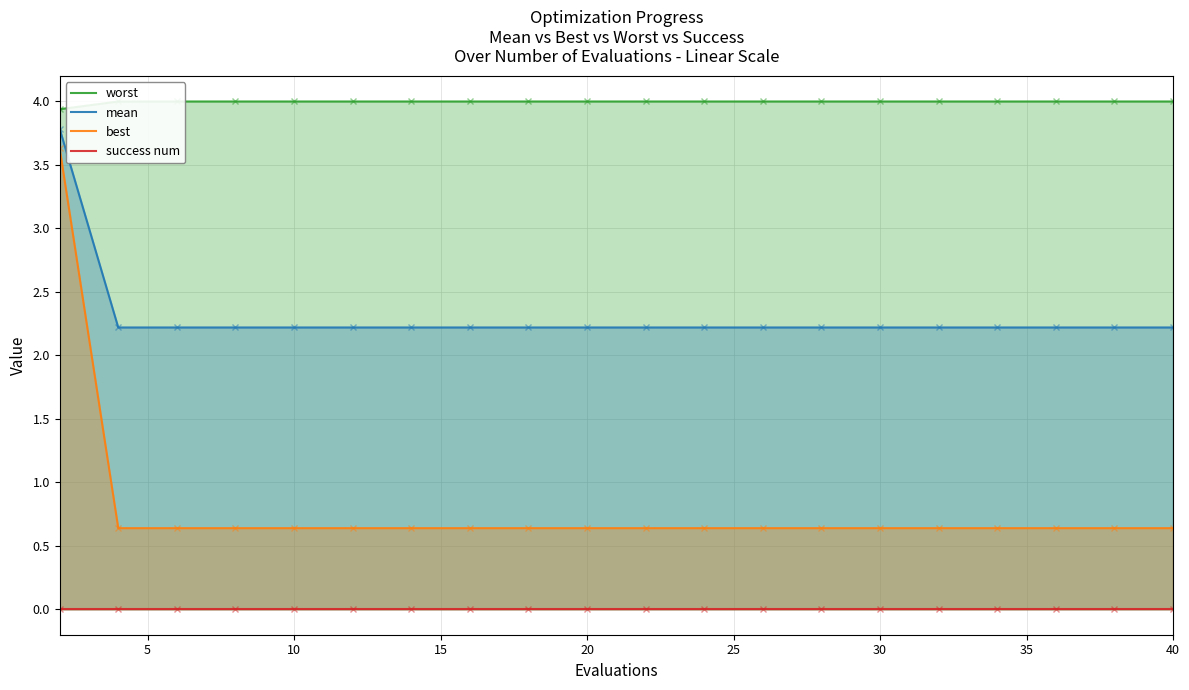

Rank the series by their maximum value, from lowest to highest.

success num, best, mean, worst